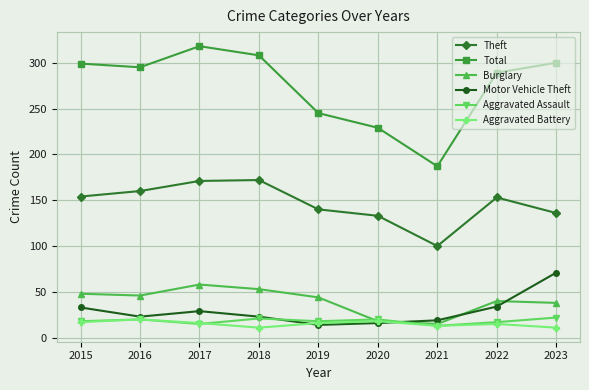

What is the value of the Aggravated Battery point at the 8th from the left?

15